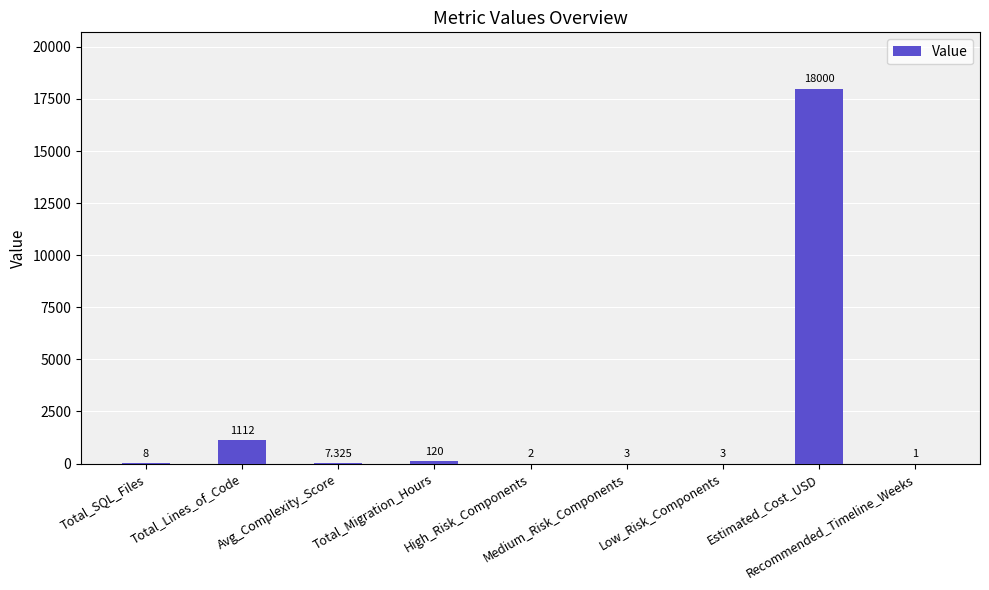

True or false: the data shows 18000.0 at Estimated_Cost_USD.

True